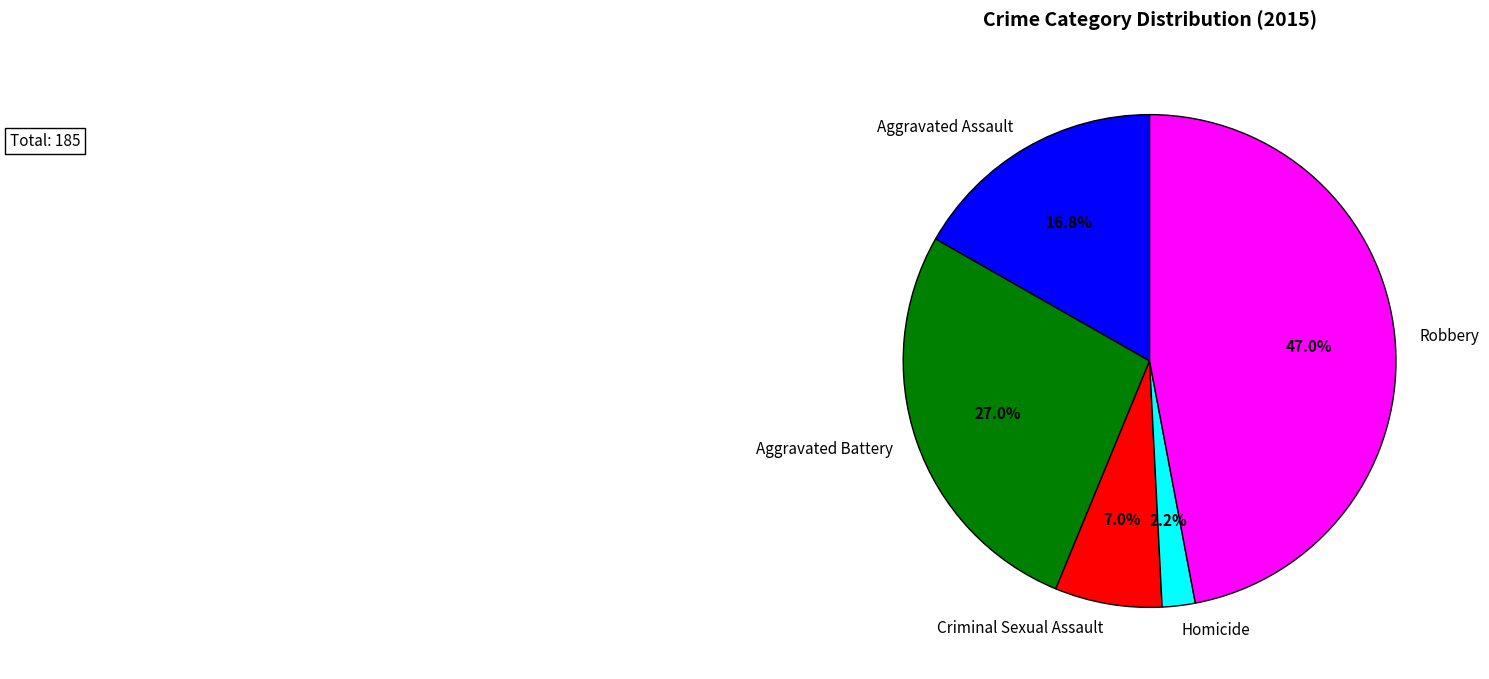

Is there a majority slice in this chart?

No